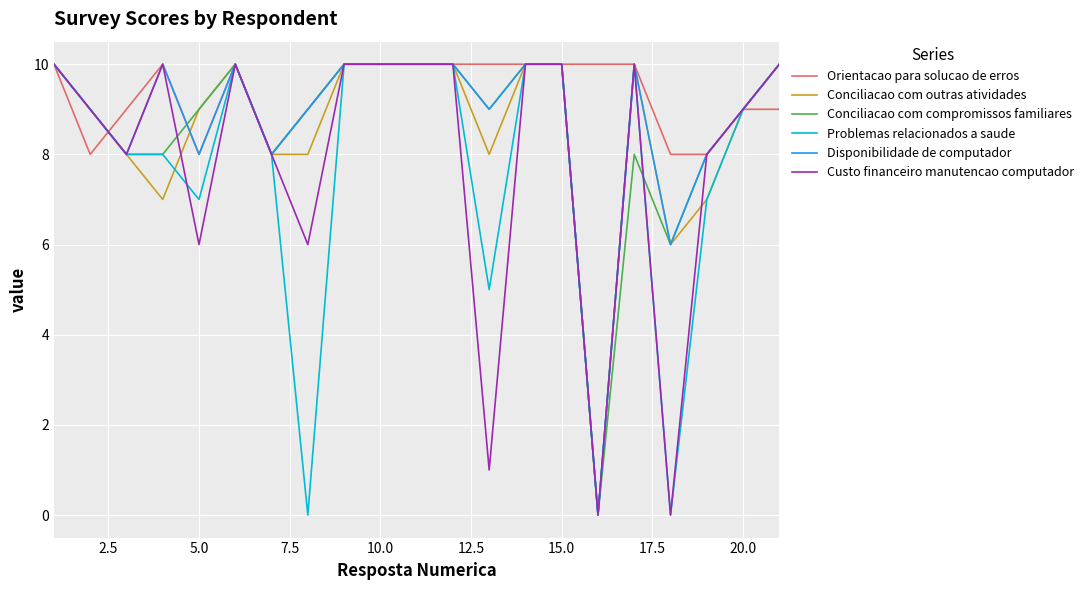

Which series has the largest total across all categories?

Orientacao para solucao de erros